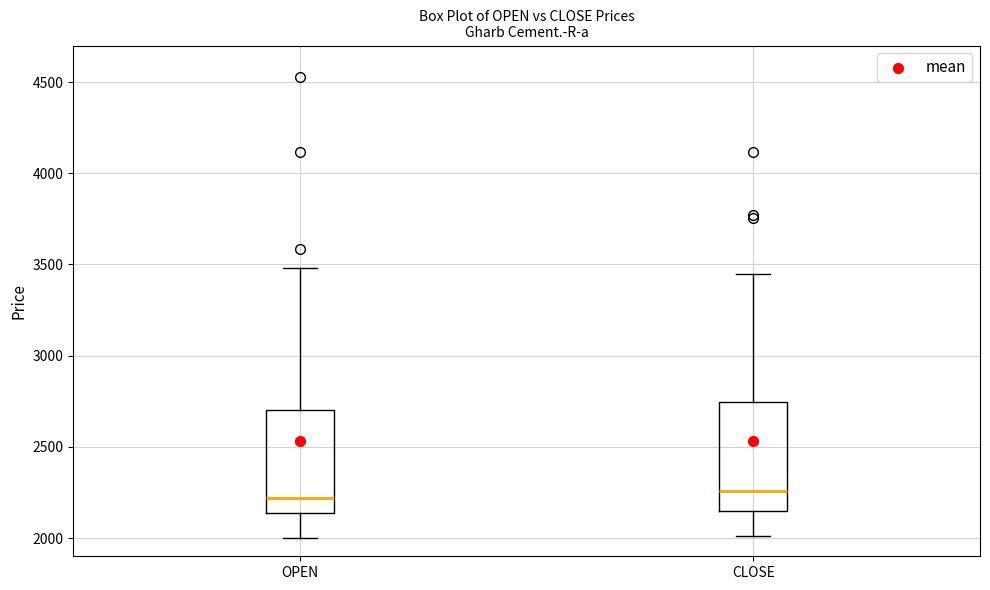

Where is the upper edge of the box for CLOSE on the y-axis? The values are not printed on the chart, so give them approximately, as read against the axis.

2750